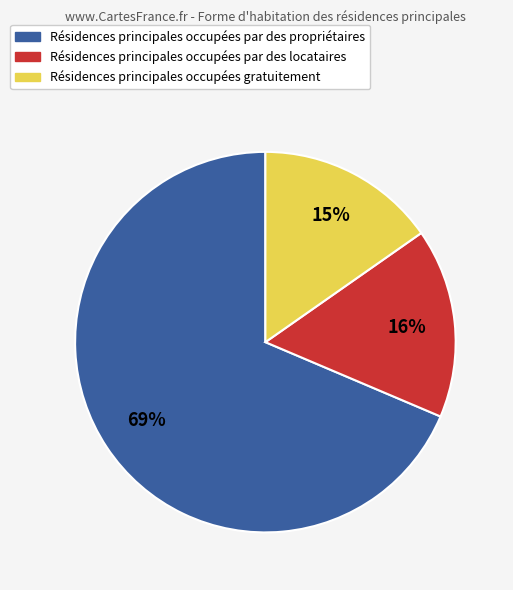

To the nearest percent, what percentage of the pie is Résidences principales occupées gratuitement?

15%